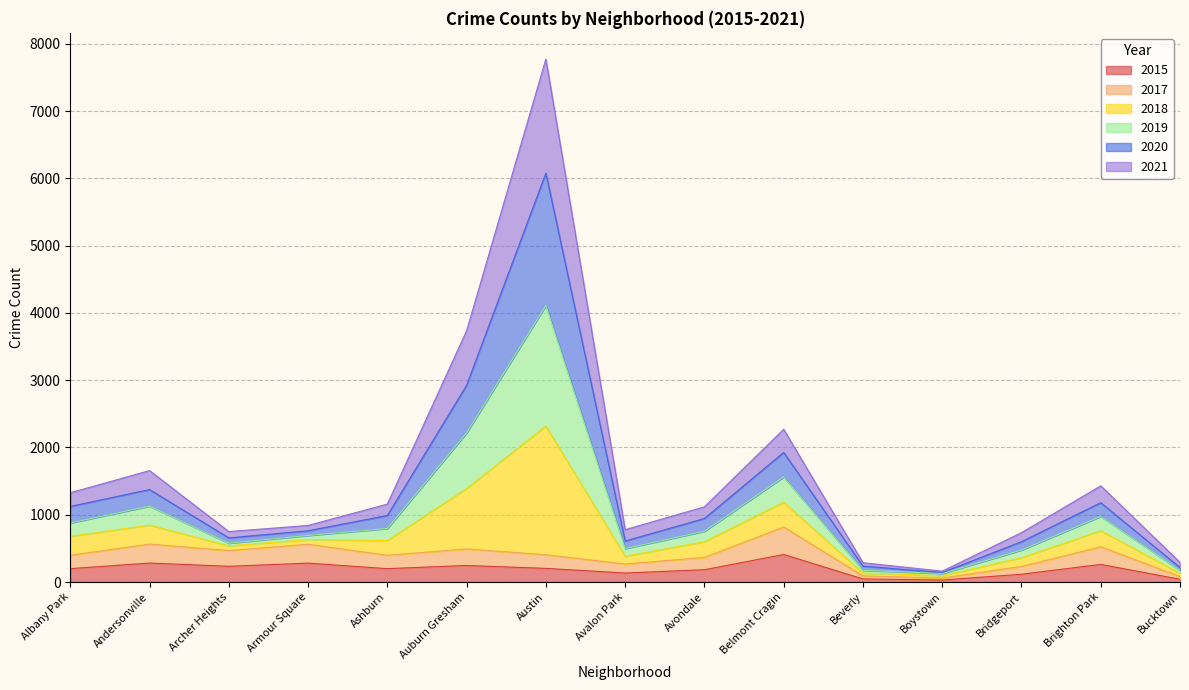

Which series changed the most between Andersonville and Beverly?

2020